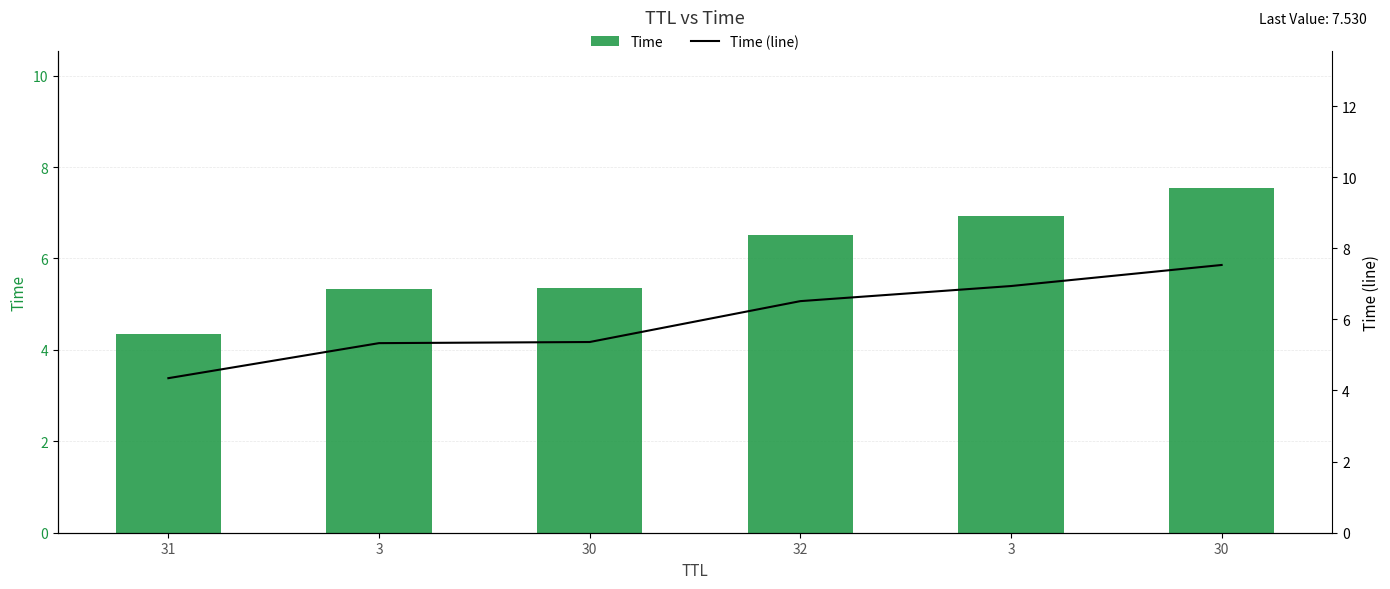

Reading right to left, extract all data points from this chart.

Time: 30=7.5	3=6.9	32=6.5	30=5.4	3=5.3	31=4.3
Time (line): 30=7.5	3=6.9	32=6.5	30=5.4	3=5.3	31=4.3